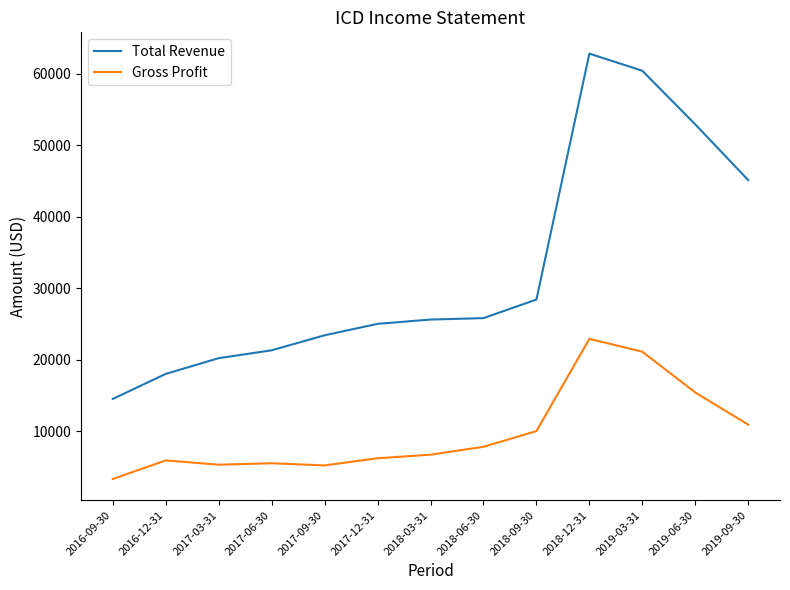

Is the value of Gross Profit at 2019-03-31 greater than the value of Total Revenue at 2018-12-31?

No